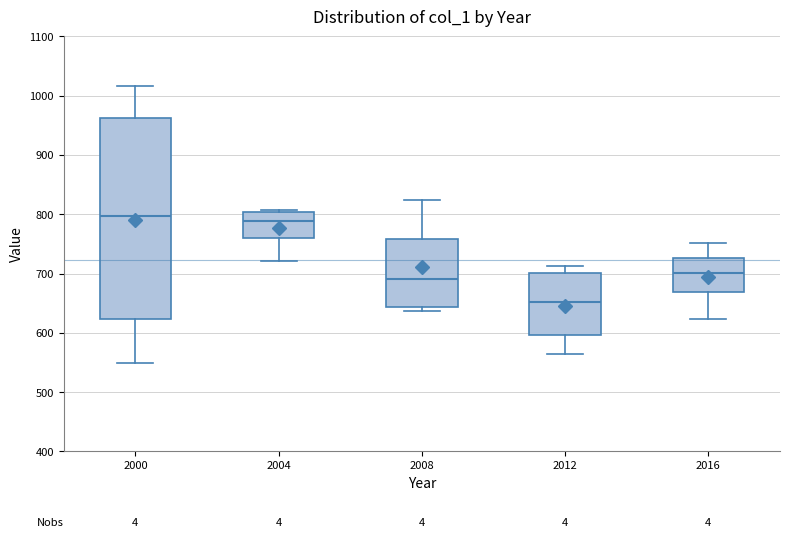

Where does the upper whisker of the box at x = 2012 end on the y-axis? The values are not printed on the chart, so give them approximately, as read against the axis.

710